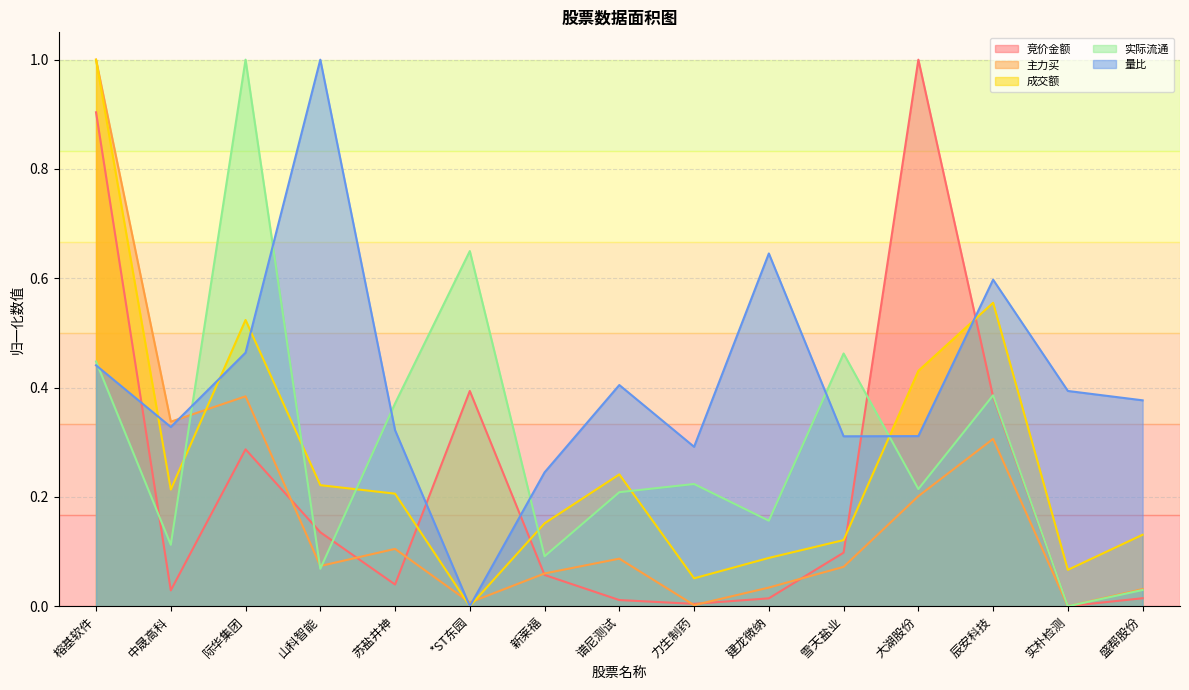

What is the value of the 成交额 point at the 15th from the left?

0.1